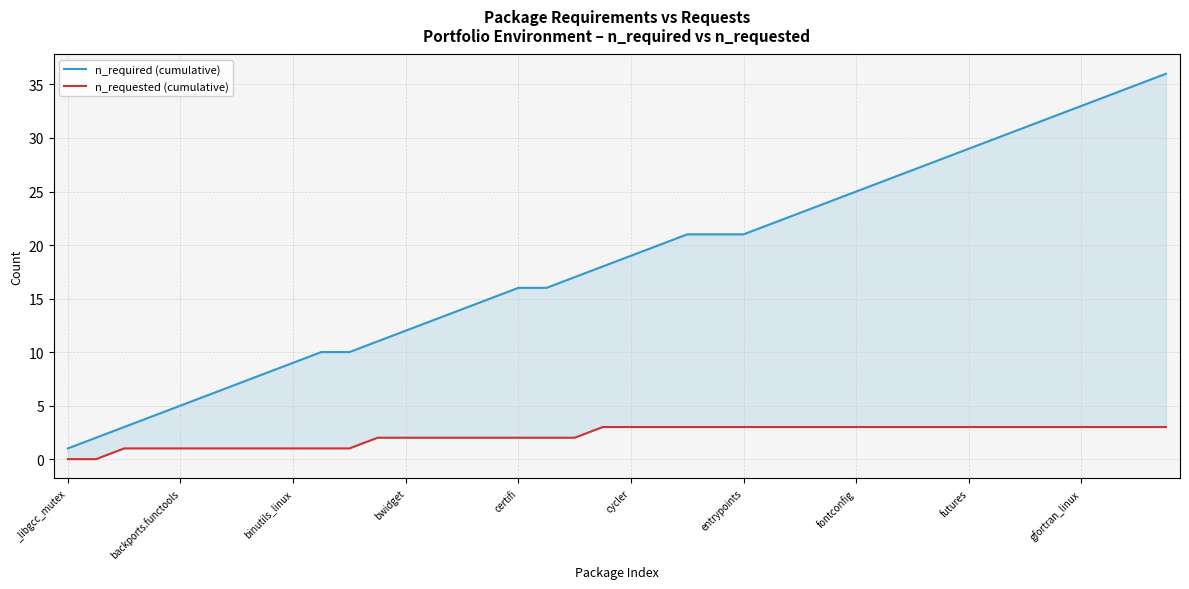

What is the label of the 30th point from the left?

29